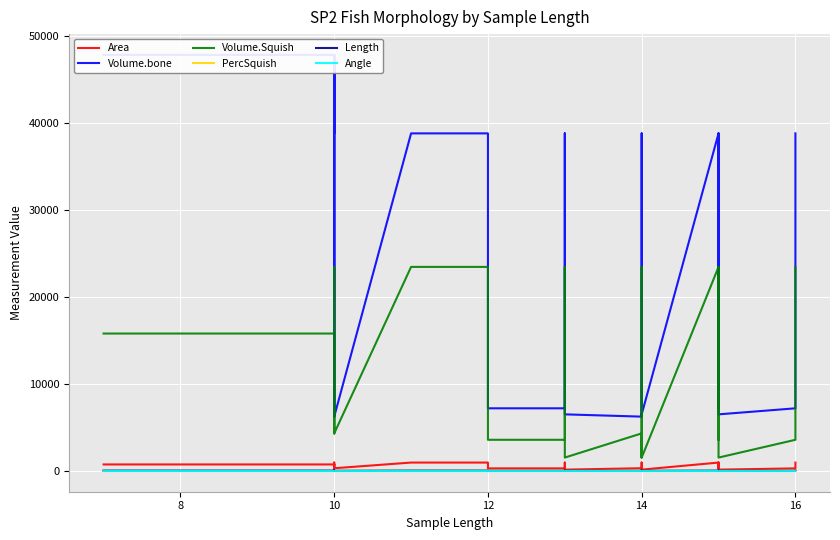

True or false: Area and Angle cross at least once.

False